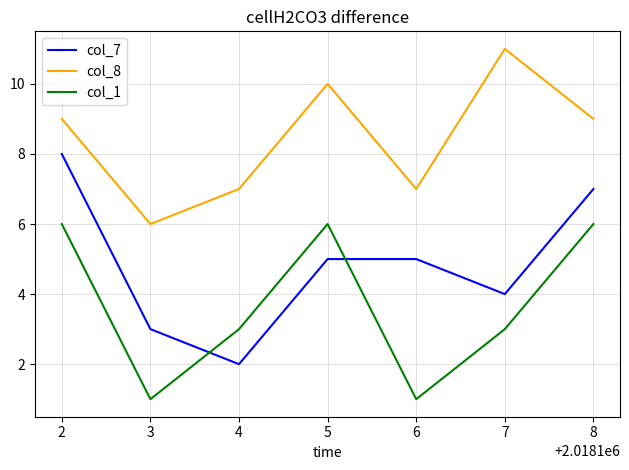

Which series has the largest total across all categories?

col_8